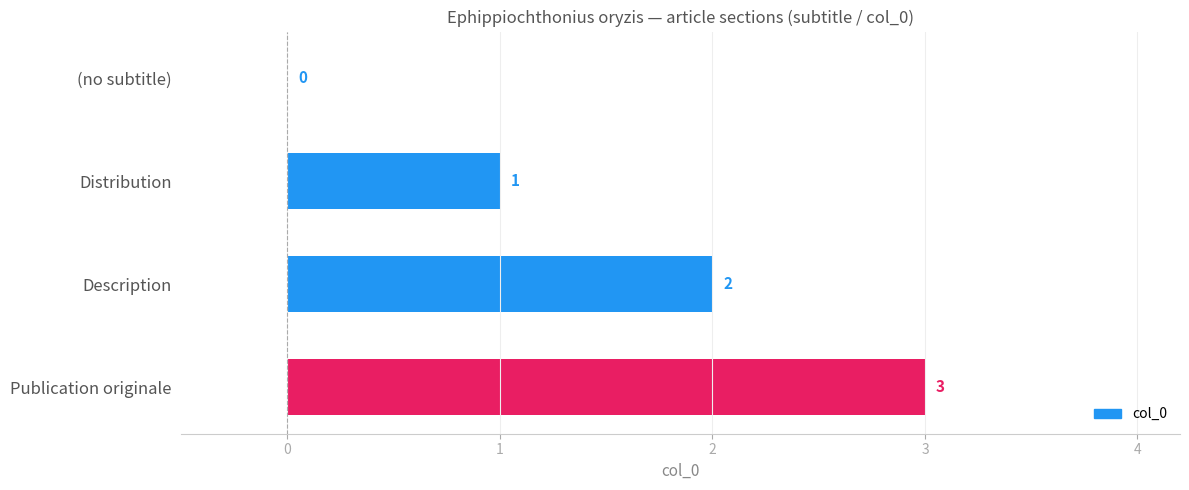

The chart shows a value of 3 at Publication originale. True or false?

True